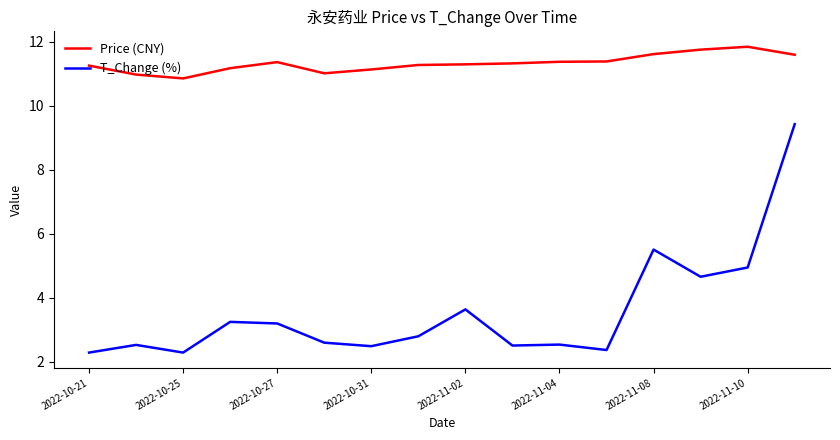

List the series in order of their overall mean, lowest first.

T_Change (%), Price (CNY)